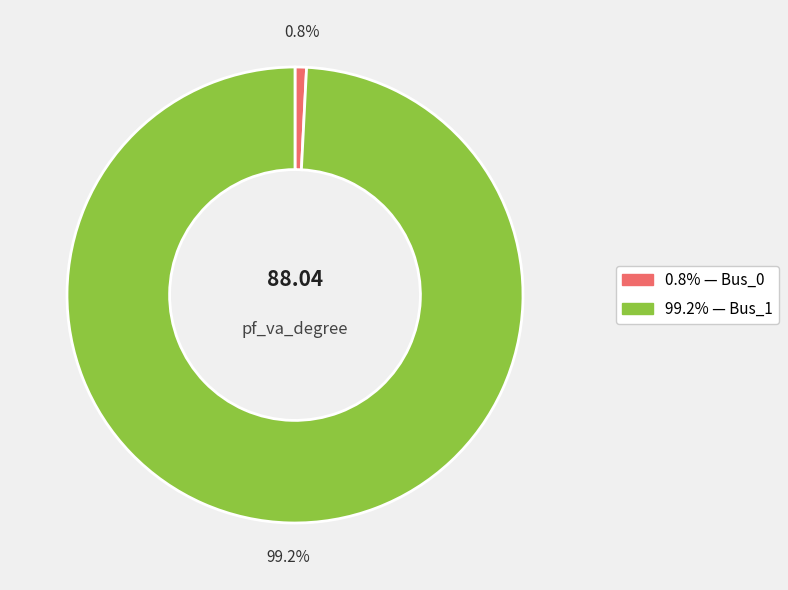

Does any single category account for the majority?

Yes